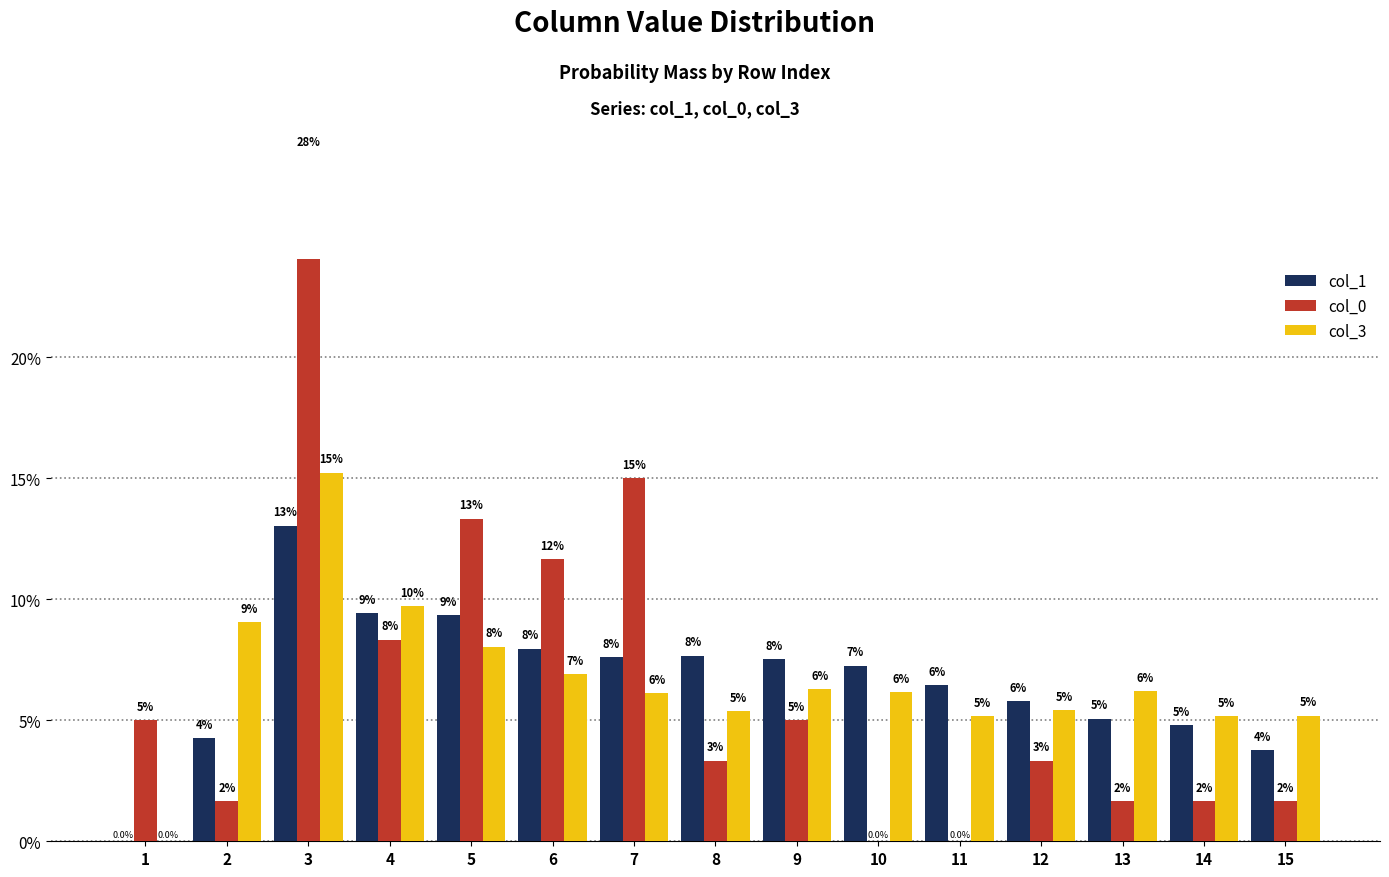

Rank the series by their maximum value, from lowest to highest.

col_1, col_3, col_0